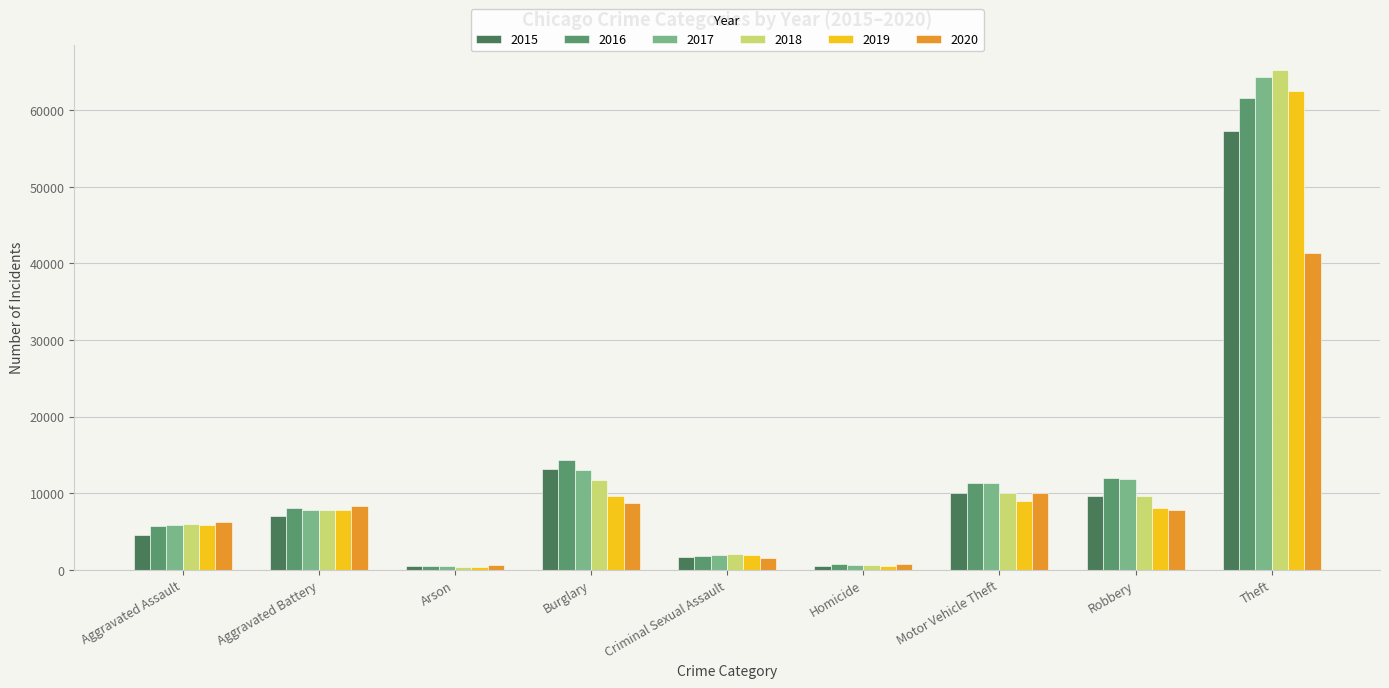

What is the label of the 2nd bar from the right?

Robbery